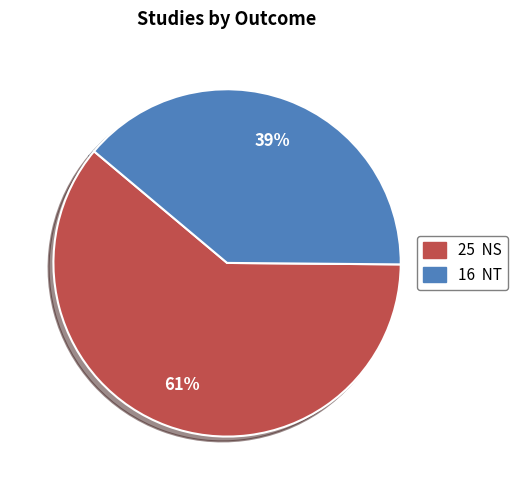

How many segments does this pie chart have?

2